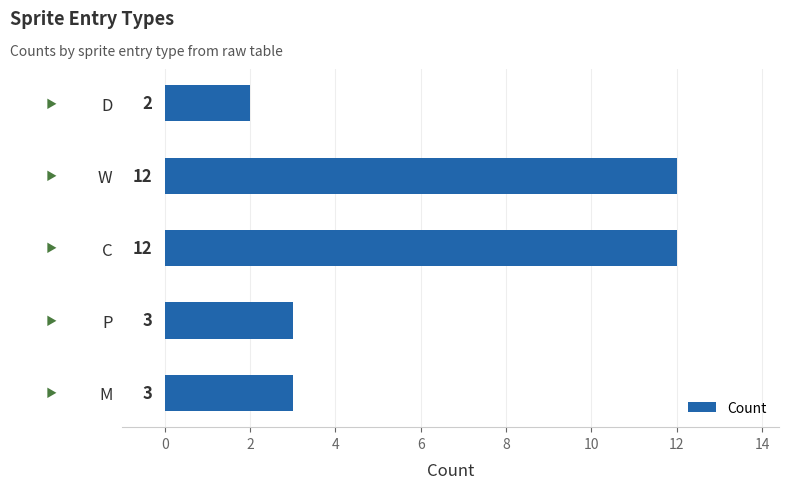

How many values are between 3 and 12?

4